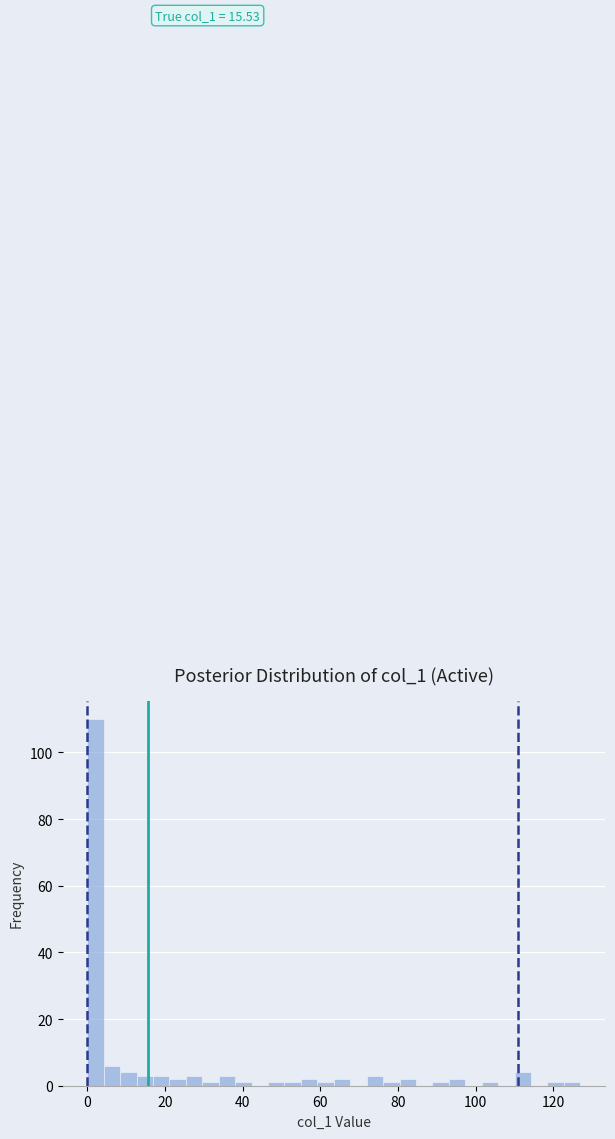

Around what value on the x-axis is the tallest bar? Give the approximate position of its centre, as read against the axis.

2